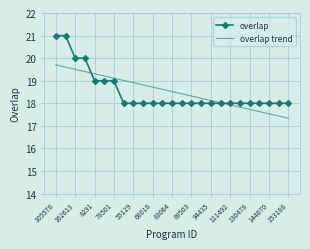

Count the overlap values in the range 18 to 19.

21